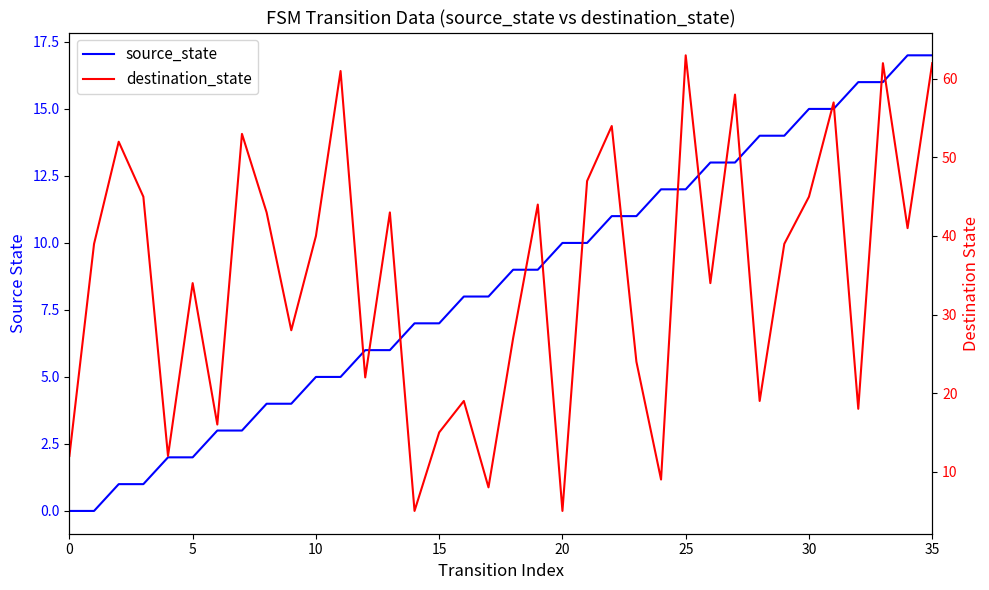

What is the spread (max minus min) of values at 33?

46